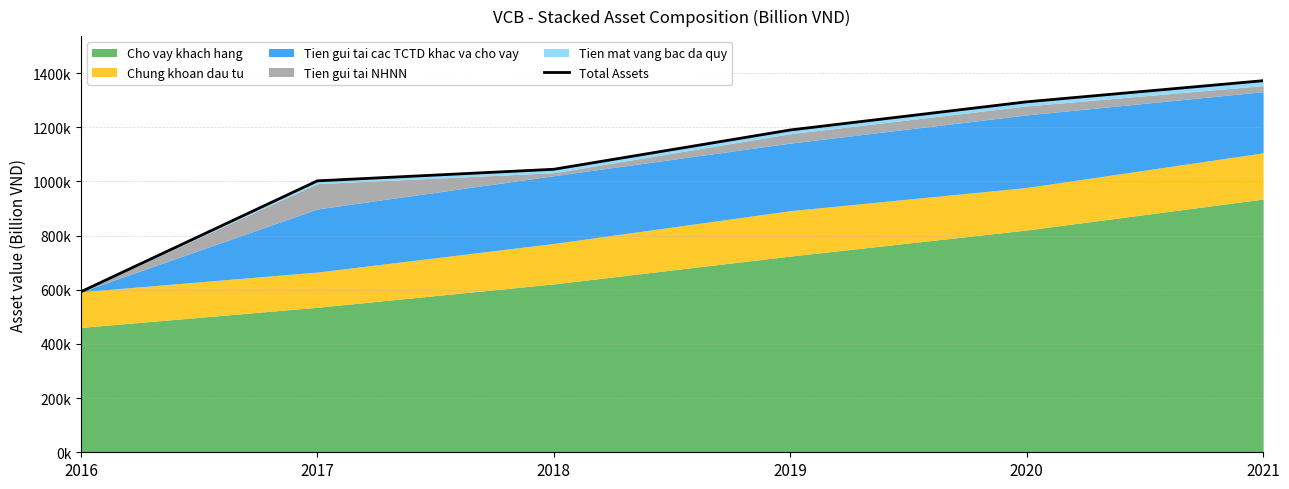

Rank the categories by value from lowest to highest.

2016, 2017, 2018, 2019, 2020, 2021